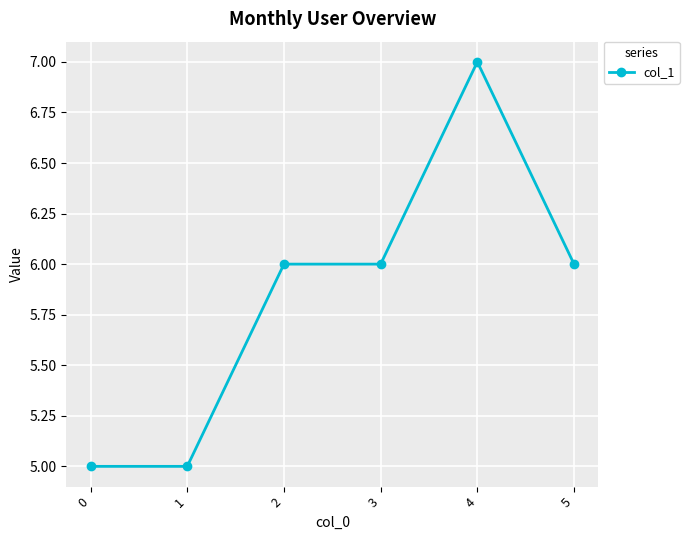

What is the difference between the second highest and second lowest values?

1